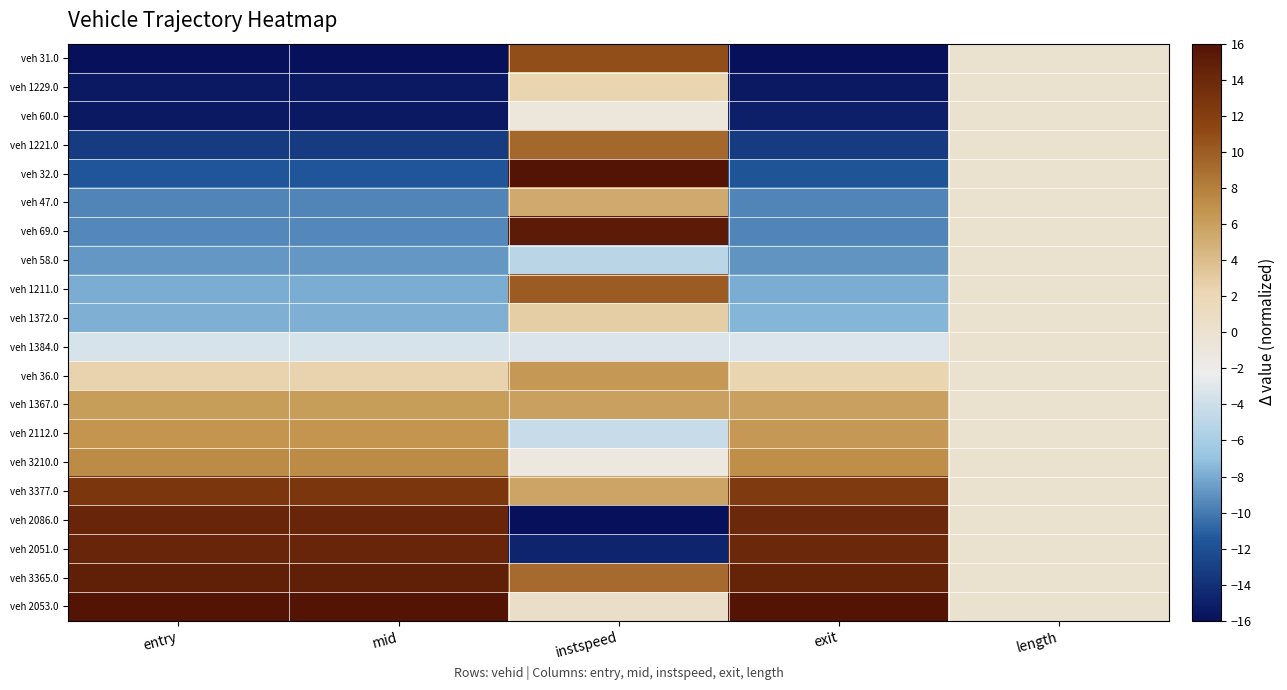

Between exit and entry, which is larger?

exit